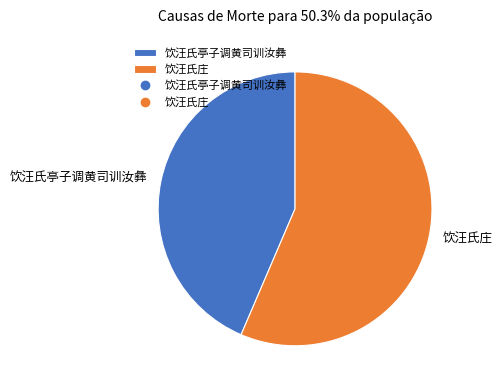

Do 饮汪氏庄 and 饮汪氏亭子调黄司训汝彝 together represent more than half of the pie?

Yes